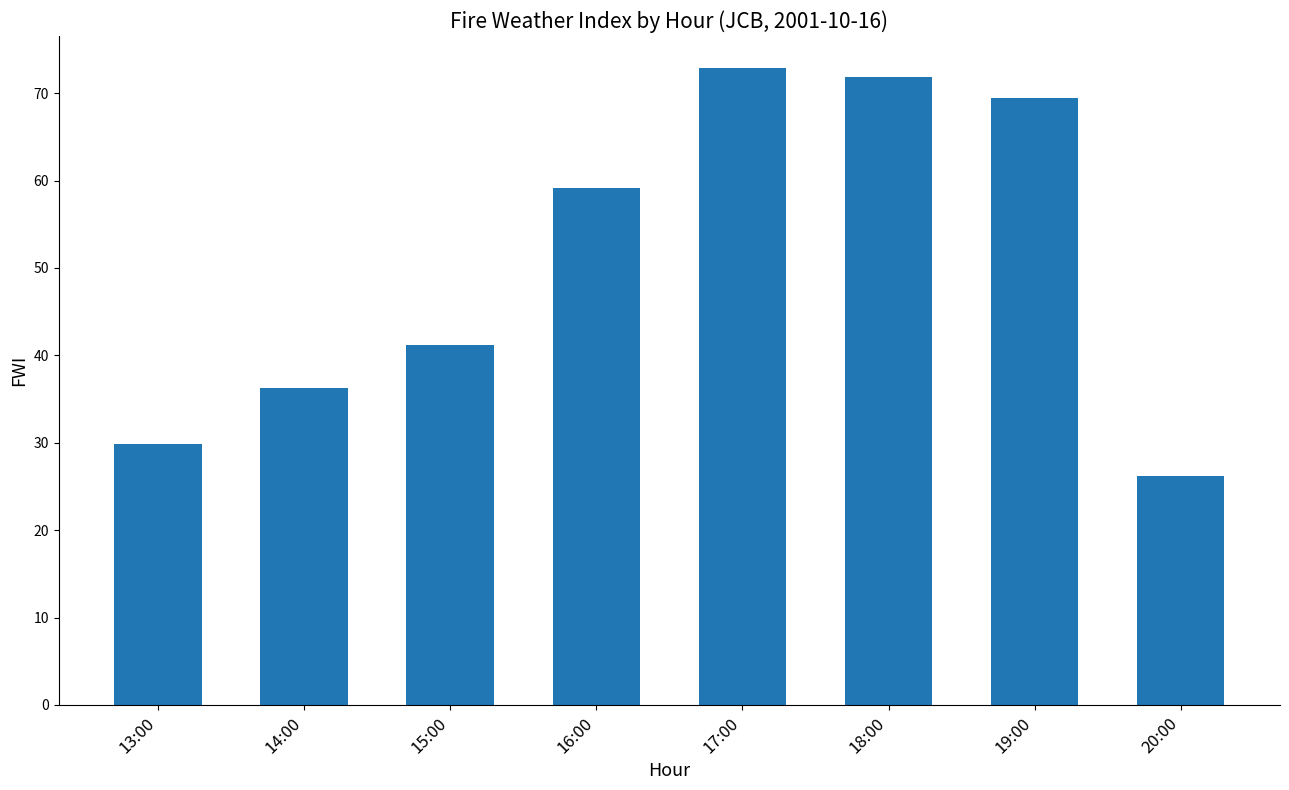

Reading right to left, extract all data points from this chart.

20:00=26.2	19:00=69.4	18:00=71.9	17:00=72.9	16:00=59.1	15:00=41.2	14:00=36.3	13:00=29.9